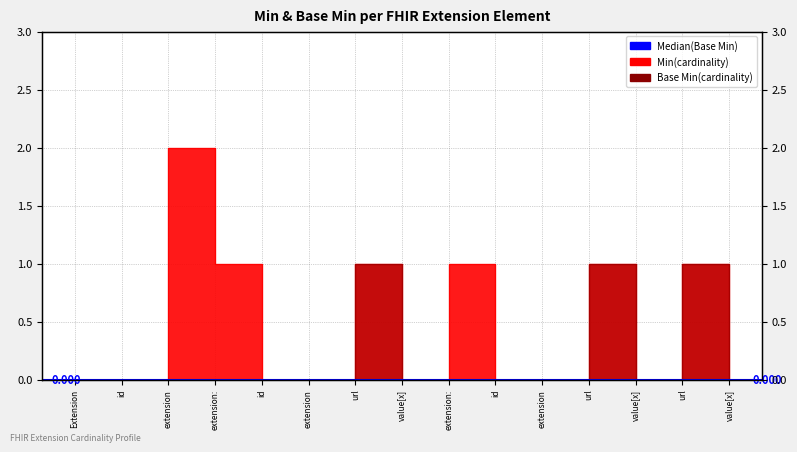

Rank the series at extension: from highest to lowest value.

Min, Base Min